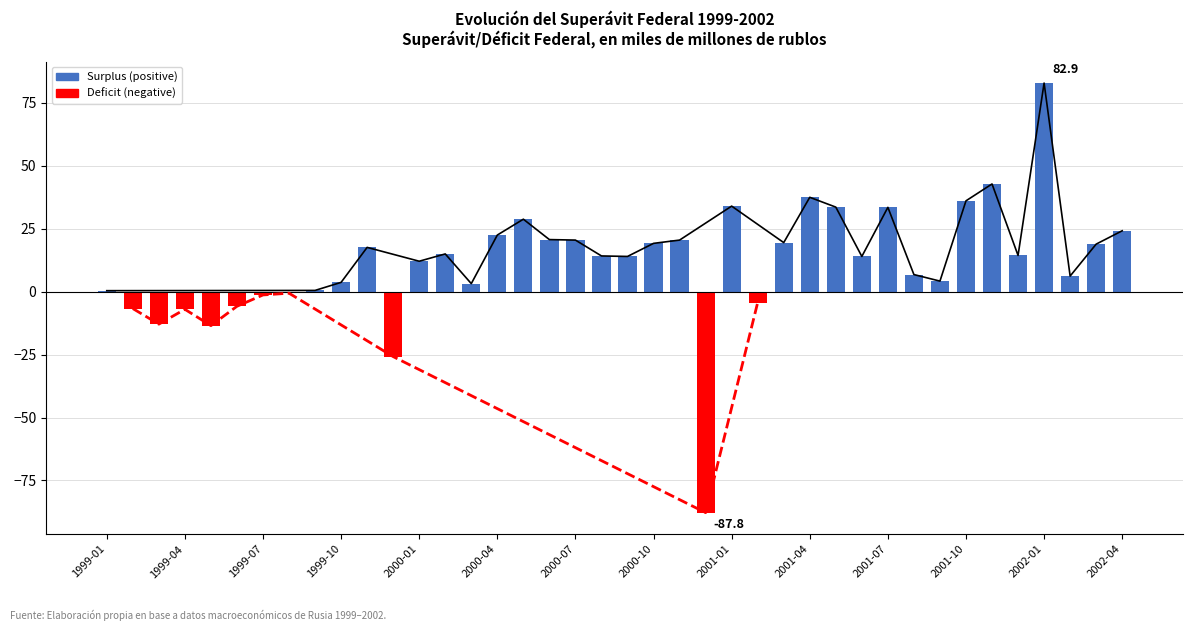

At which label does GOV_SURPLUS_FEDERAL_bln_rub (negative) reach its minimum?

23